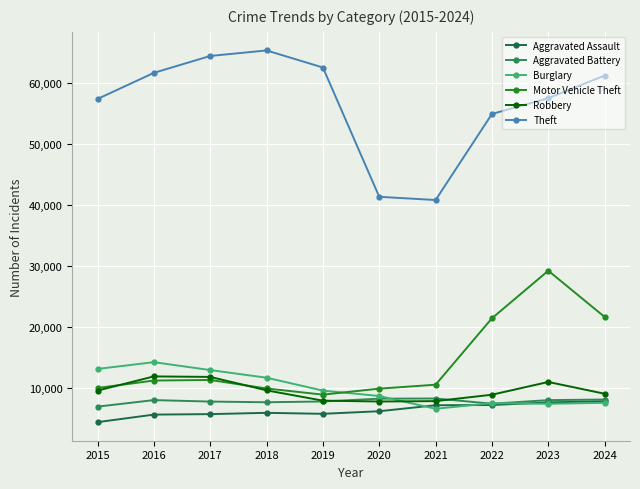

Which has a higher value, 2020 or 2016?

2020